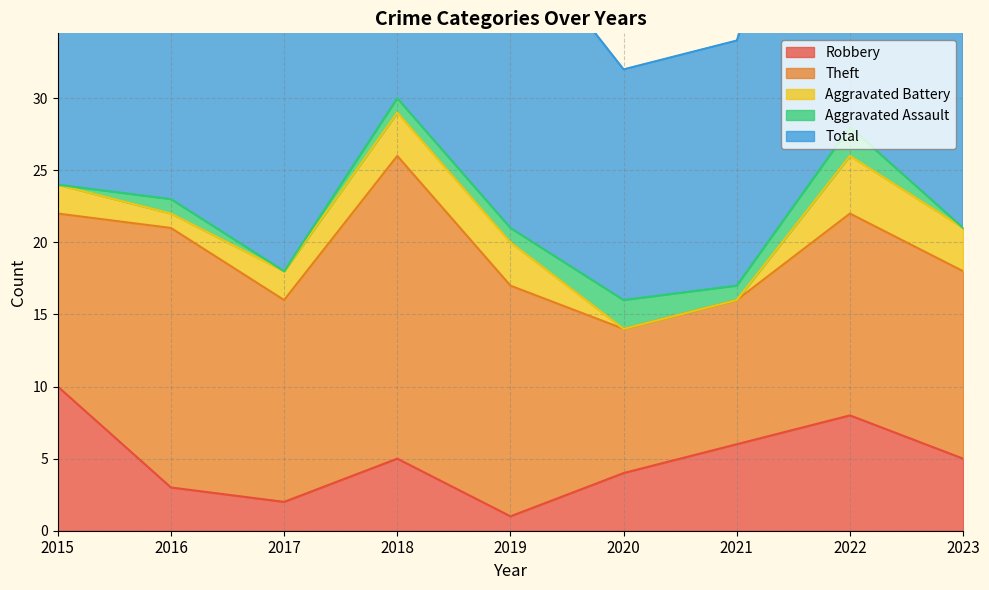

Which category has the highest value in the Aggravated Assault series?

2020